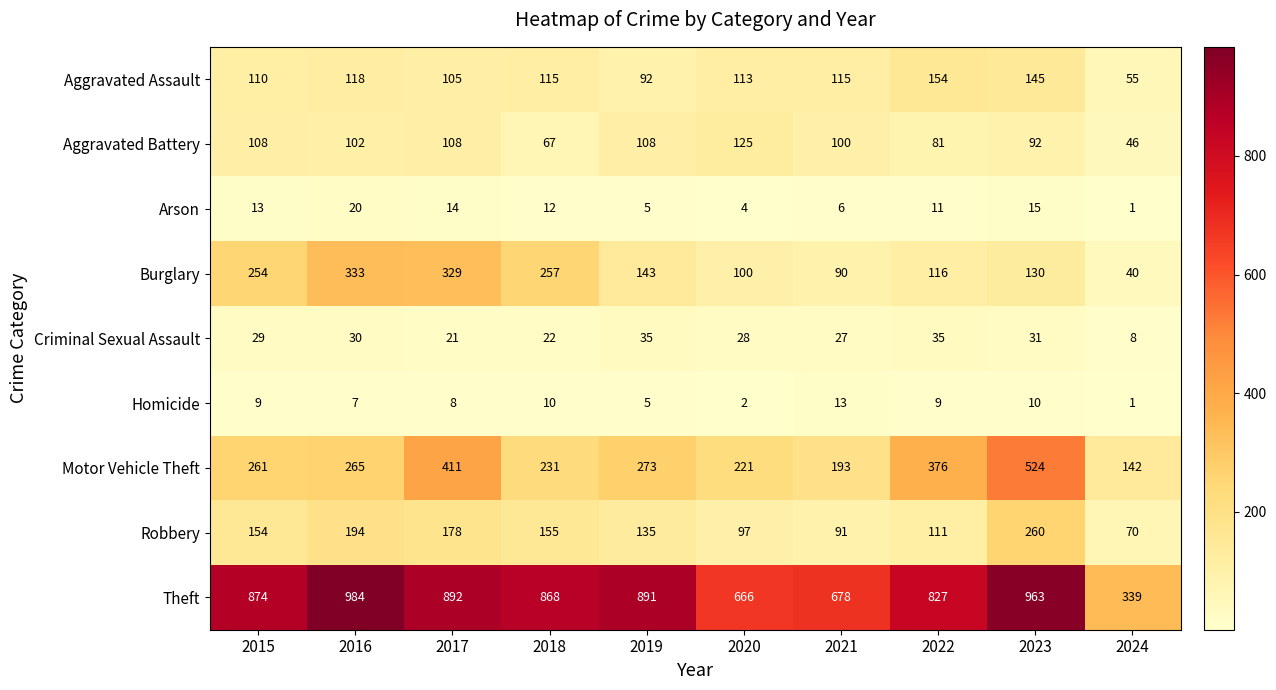

What is the difference between the second highest and minimum values in the Aggravated Assault series?

90